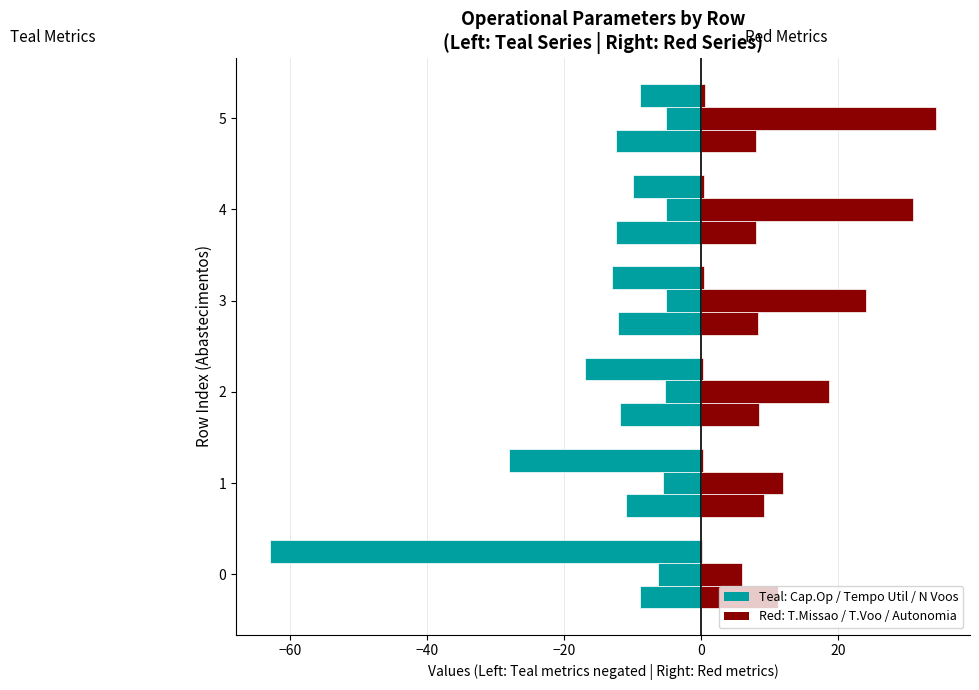

Between 0 and 4, which series saw the biggest shift?

Cap. Operacional [ha/h]